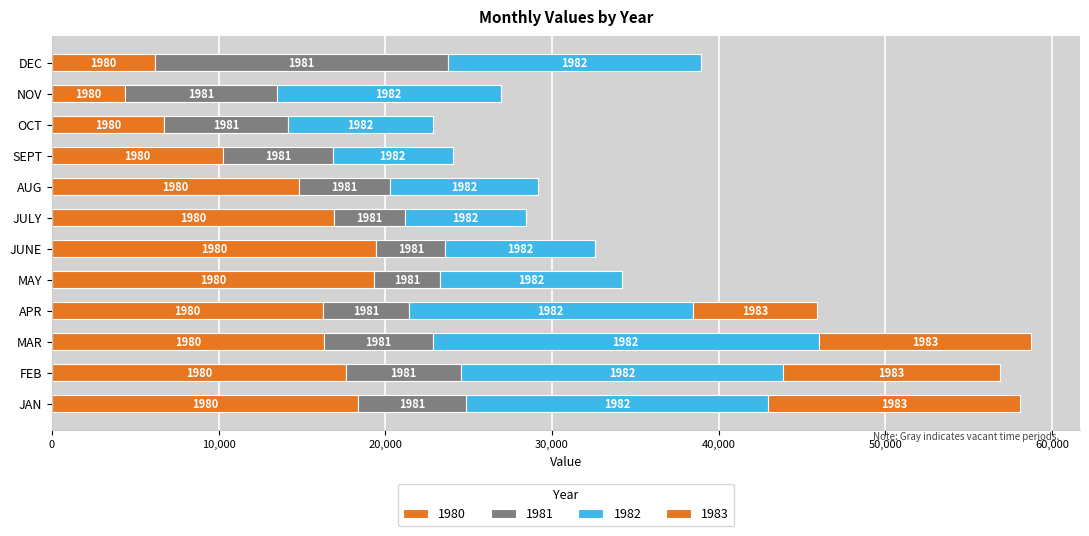

Where is 1980 nearest to the value 11918?

SEPT